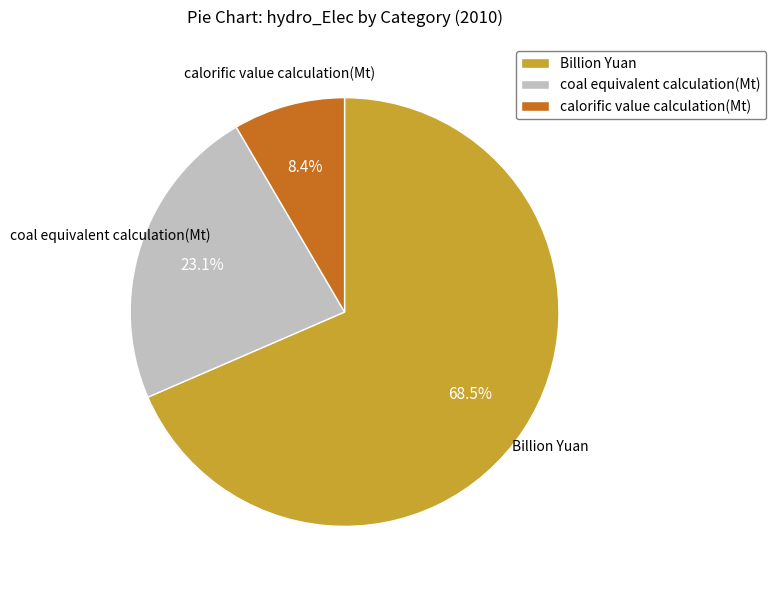

To the nearest percent, what is the average slice percentage?

33%